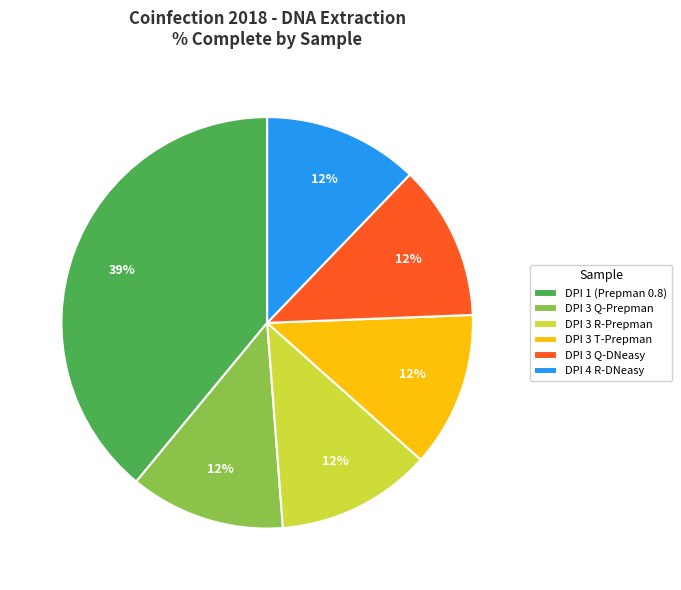

Which category has the biggest portion of the pie?

DPI 1 (Prepman 0.8)